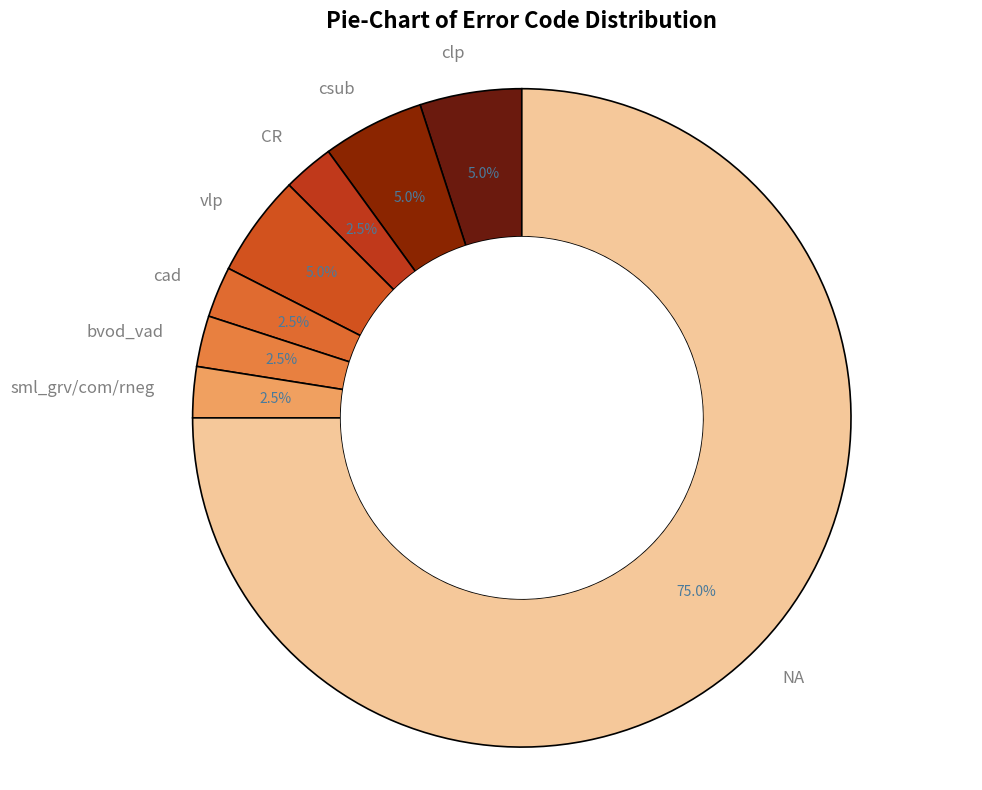

Approximately how many times larger is the value at CR compared to sml_grv/com/rneg?

1.0